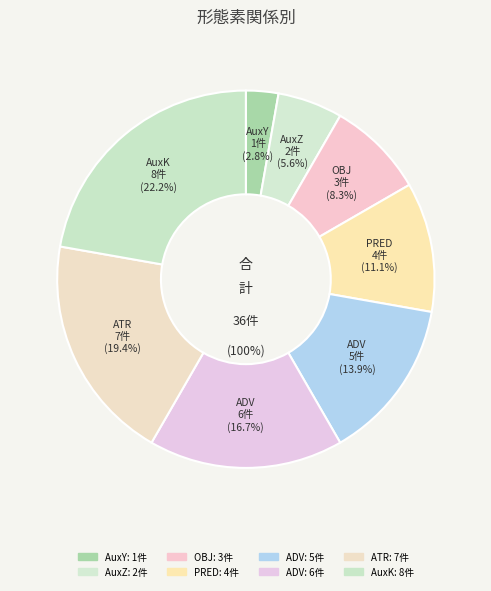

Does ATR represent more than half of the total?

No